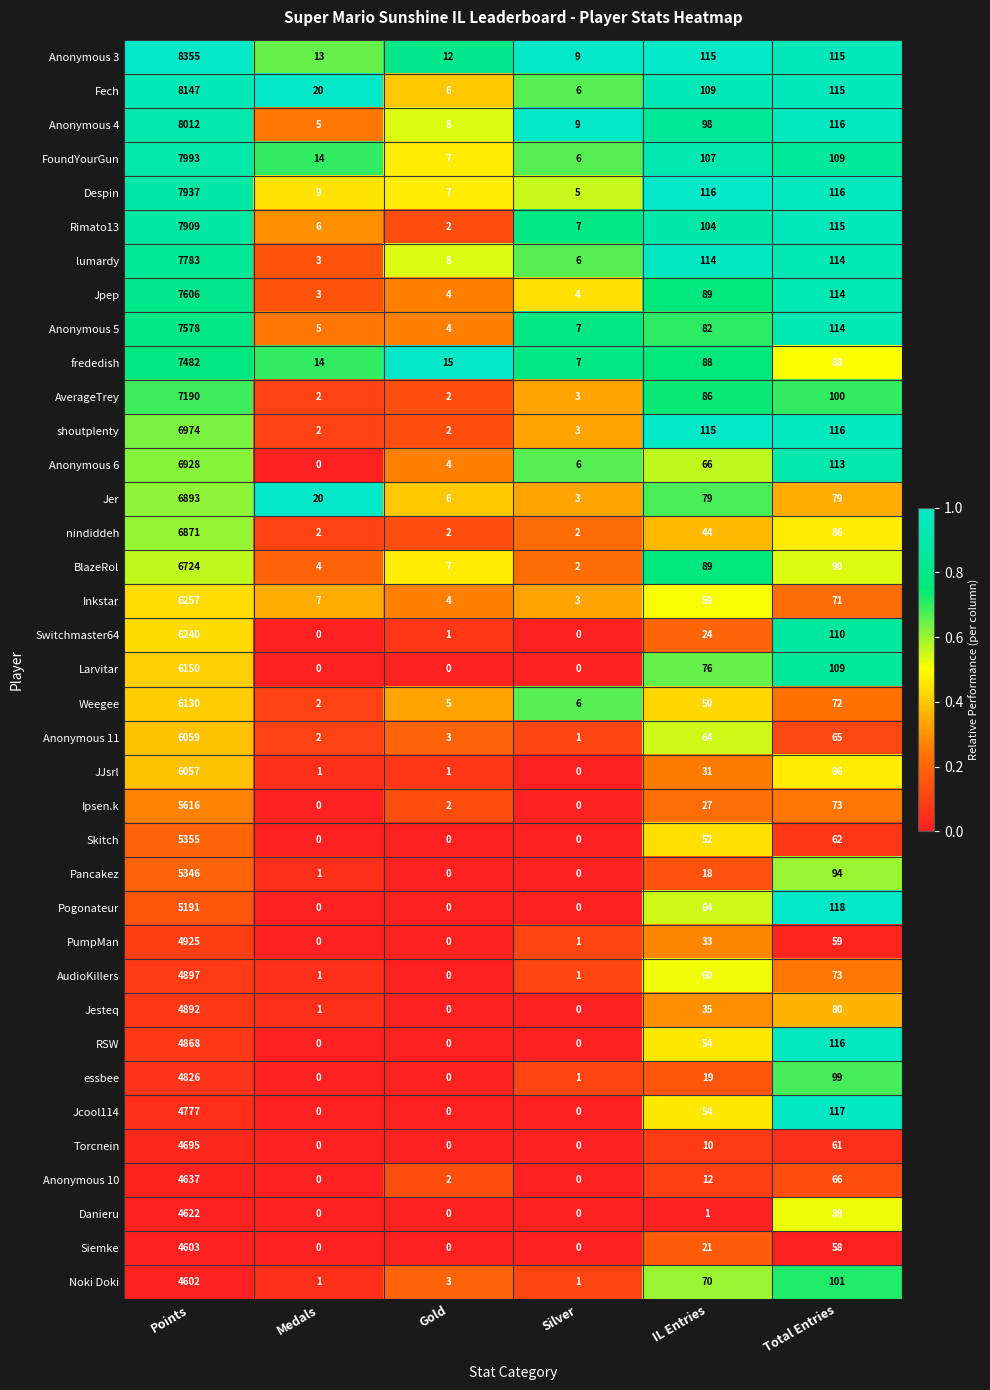

Between Gold and IL Entries, which series saw the biggest shift?

shoutplenty